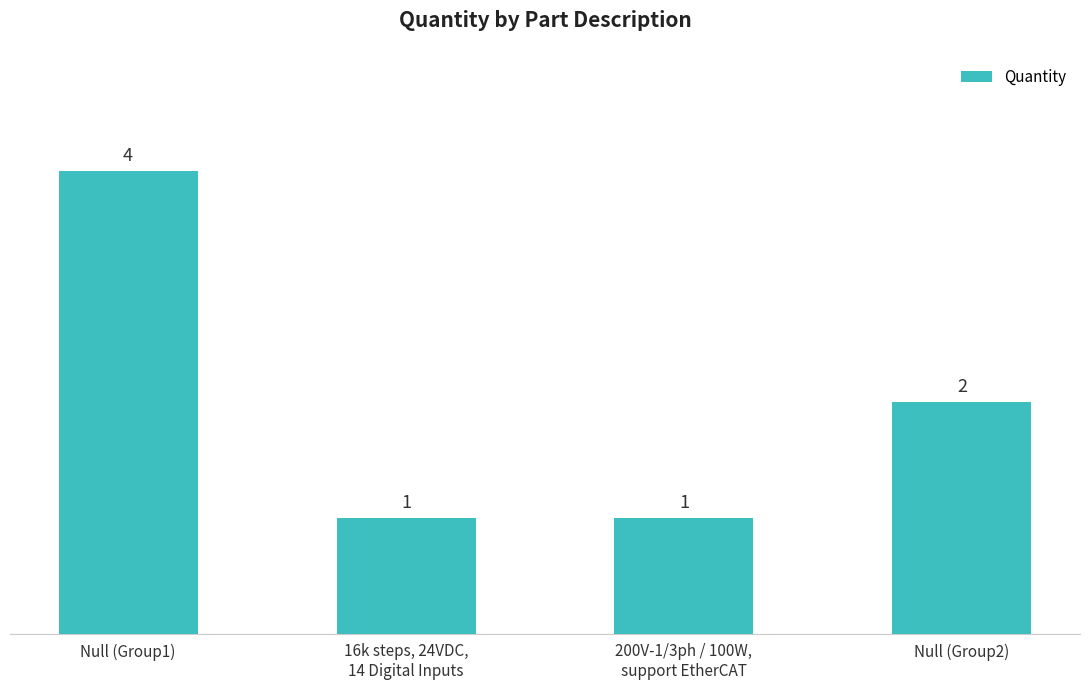

Which label corresponds to the largest value in the chart?

Null (Group1)